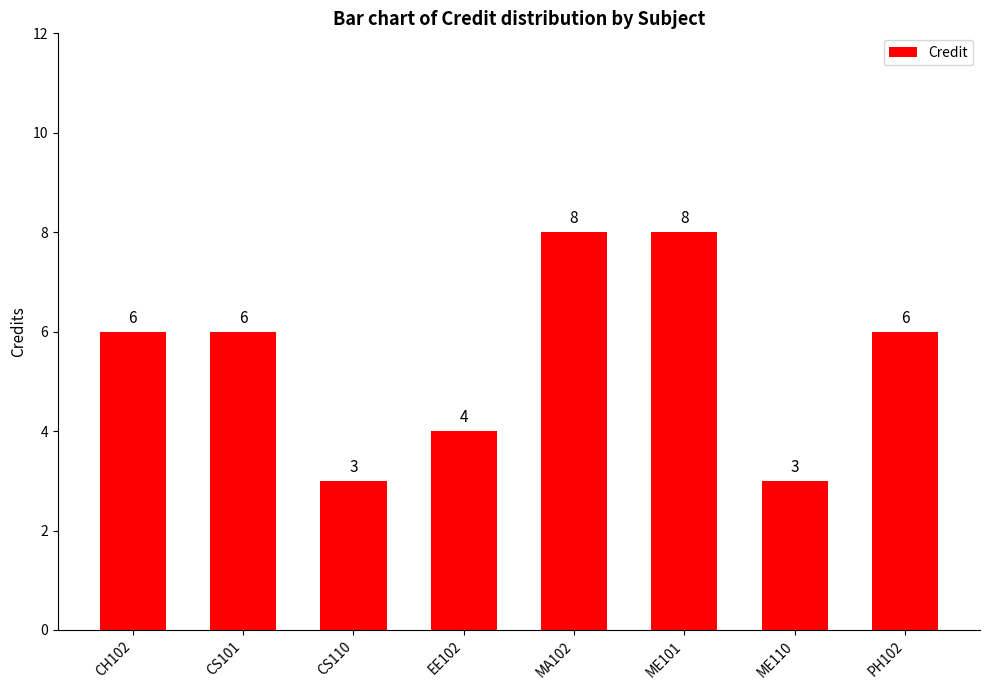

What is the value of the 7th bar from the left?

3